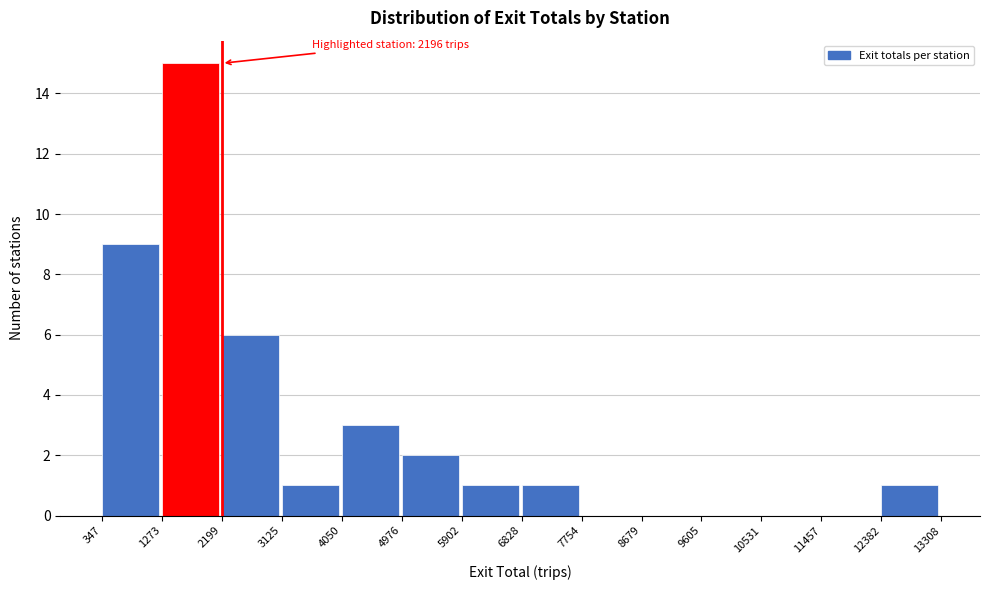

Which range on the x-axis has the tallest bar?

1273 to 2199